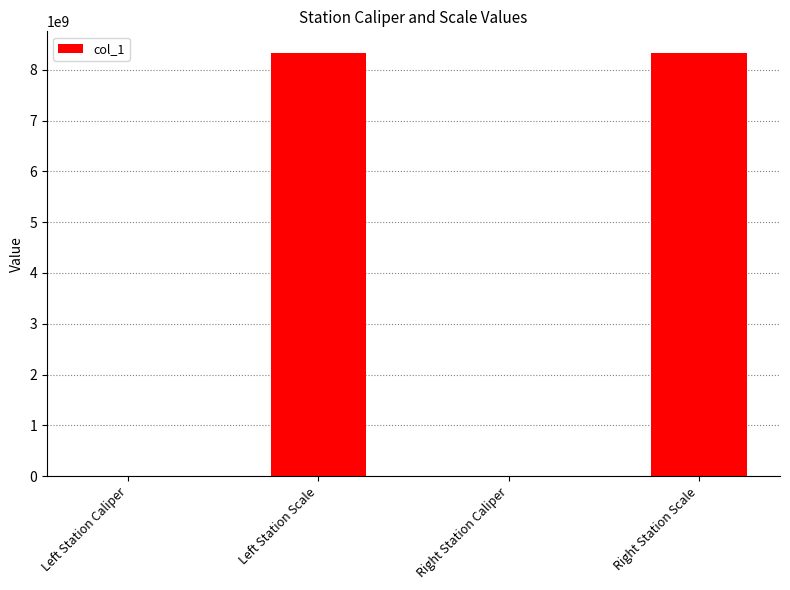

The value at Left Station Scale is 8340107097. True or false?

True